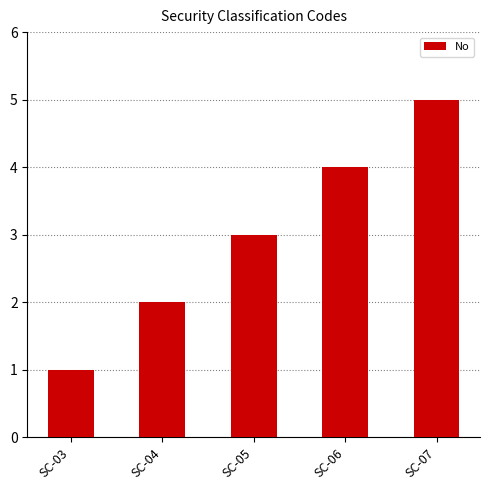

Between SC-04 and SC-05, which is larger?

SC-05